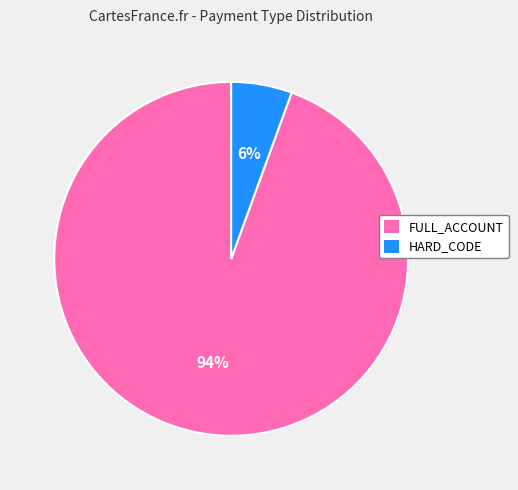

To the nearest percent, what is the average slice percentage?

50%